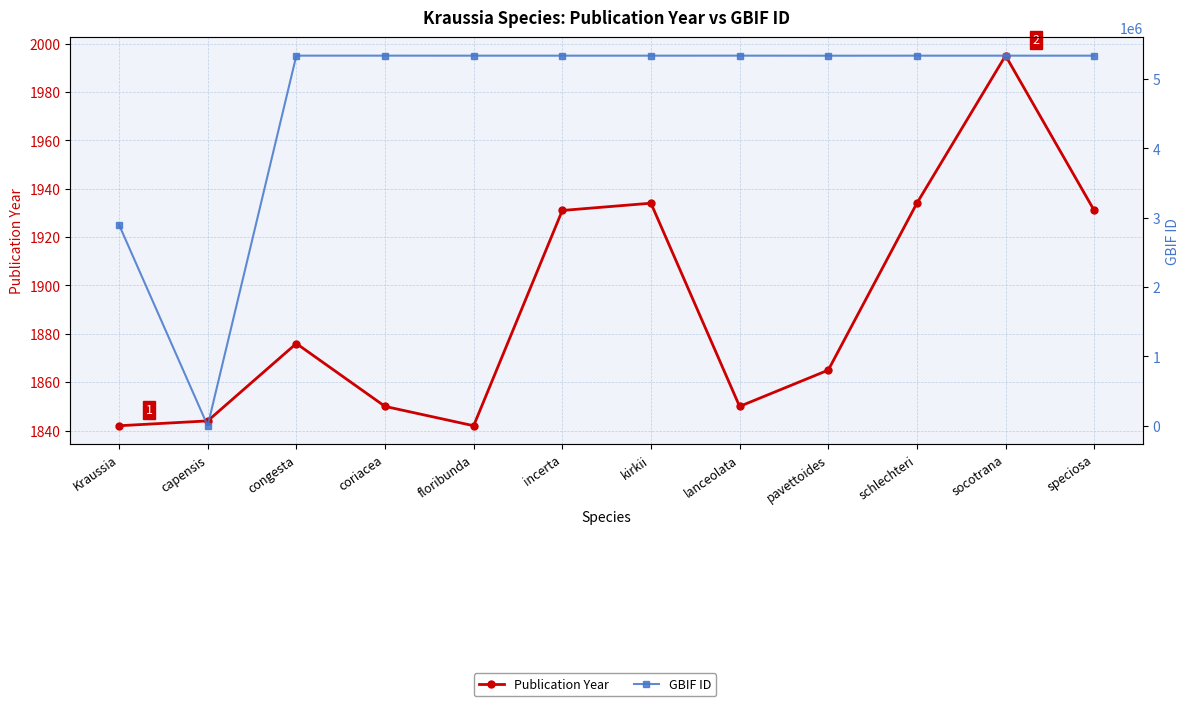

How many lines are shown in the chart?

2